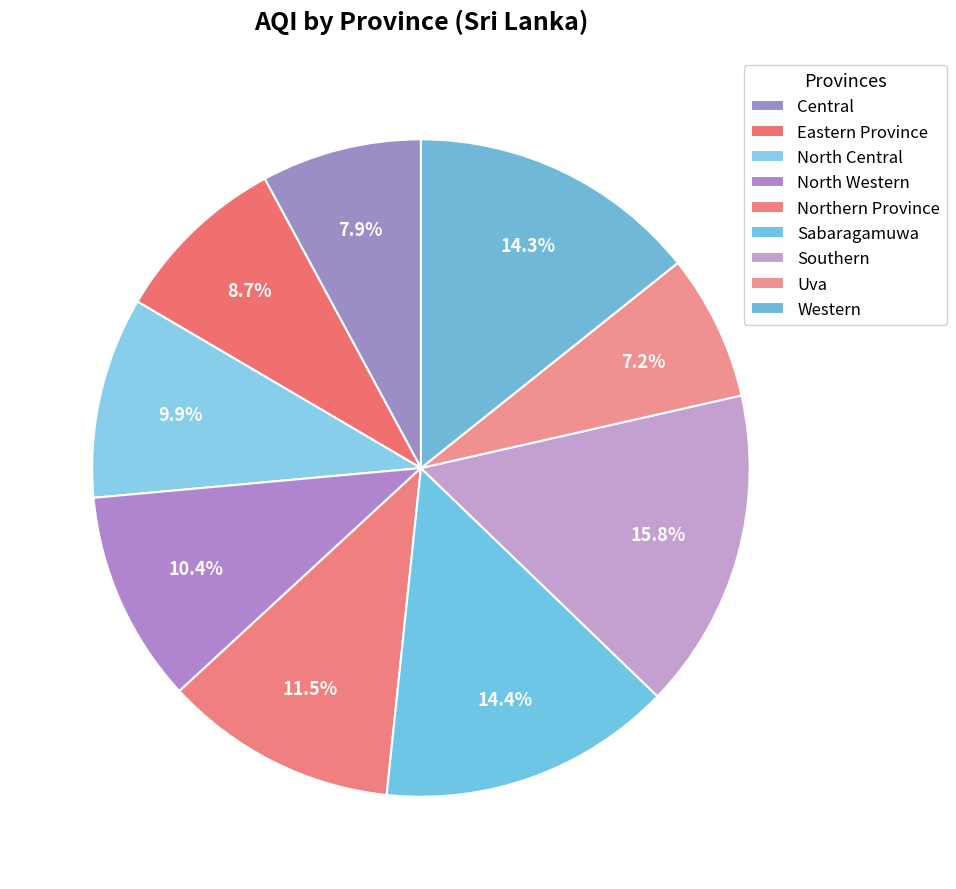

How many segments does this pie chart have?

9